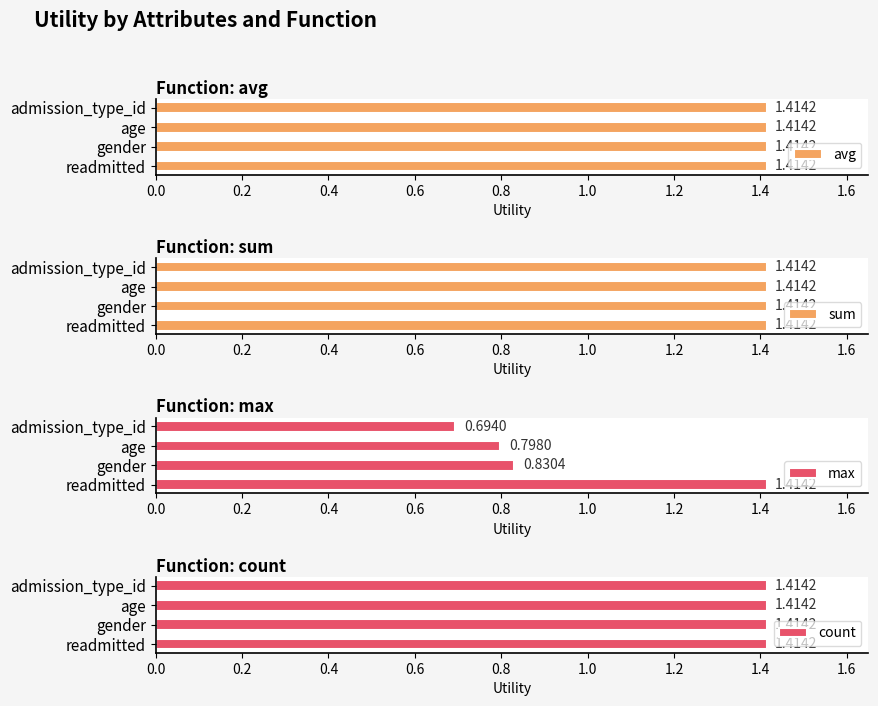

At which label does max reach its peak?

readmitted